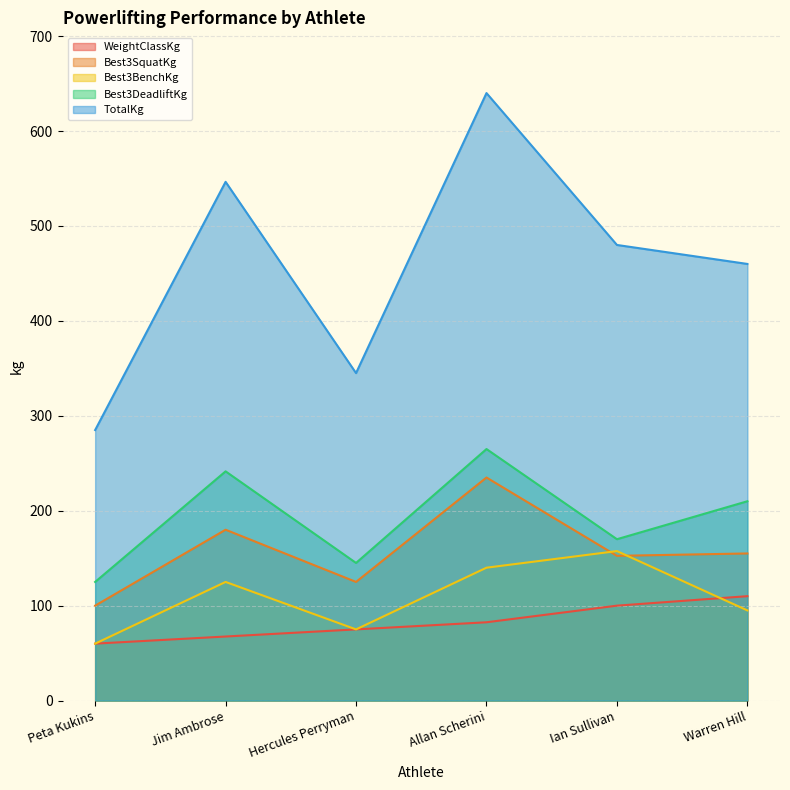

List the series in order of their peak value, highest first.

TotalKg, Best3DeadliftKg, Best3SquatKg, Best3BenchKg, WeightClassKg